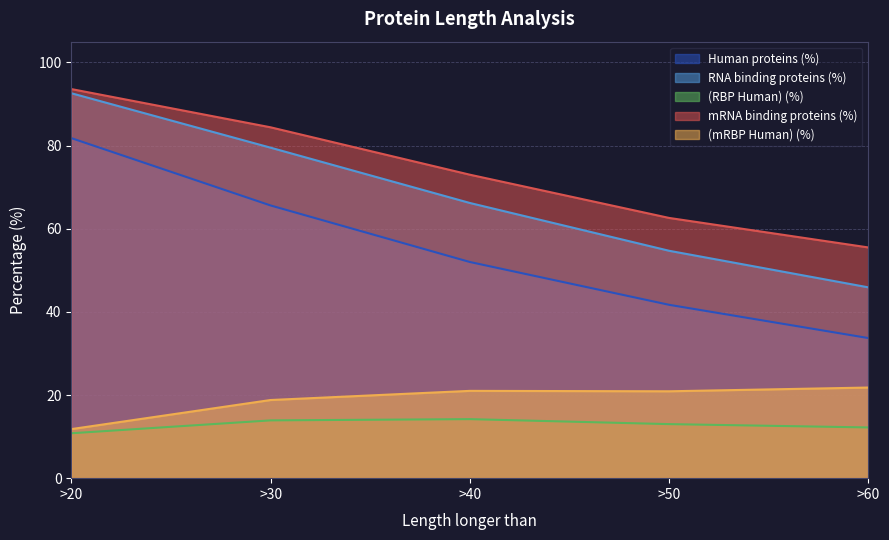

Read the (RBP Human) (%) value at >40.

14.2